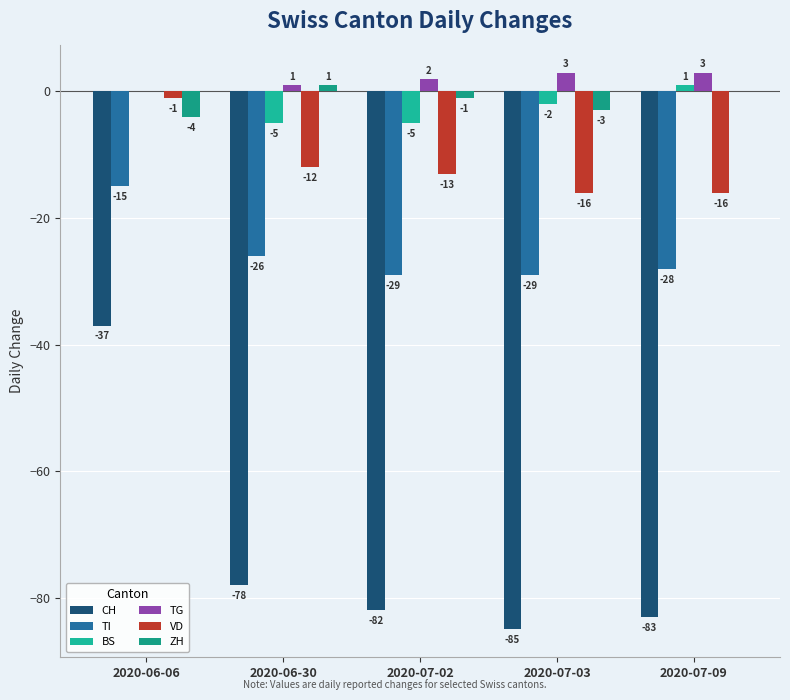

How many data points in TI are above -28?

2